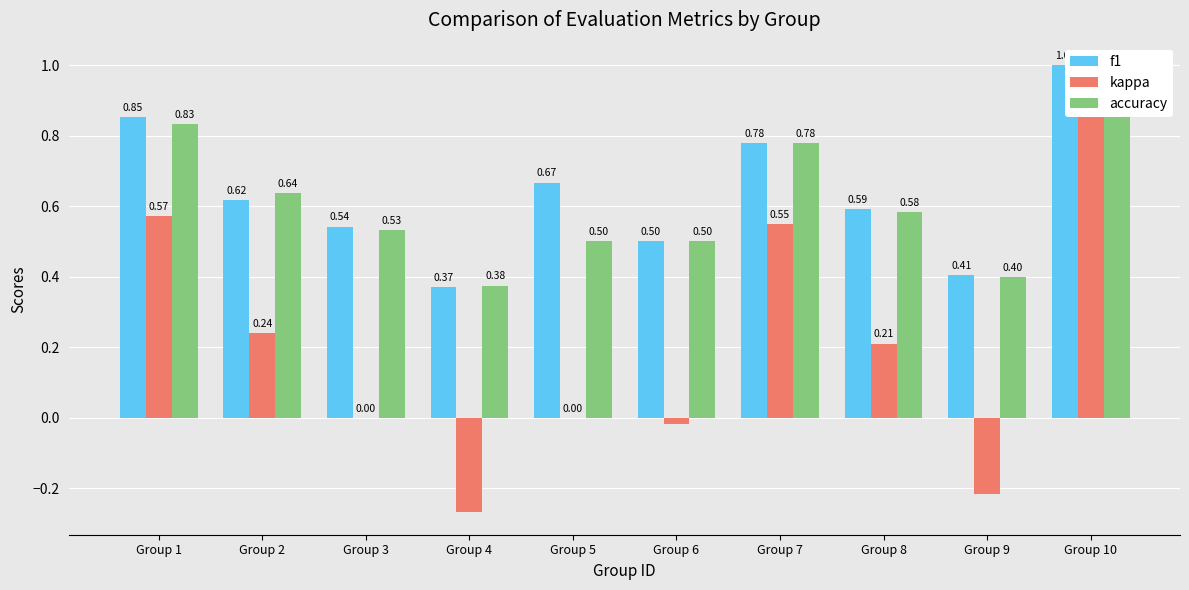

What is the value of the kappa bar at the 4th from the left?

-0.3